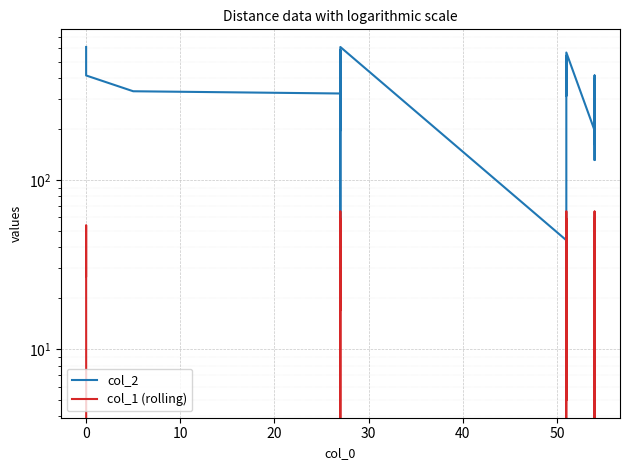

How many interior local peaks does the col_1 (rolling) series have?

13